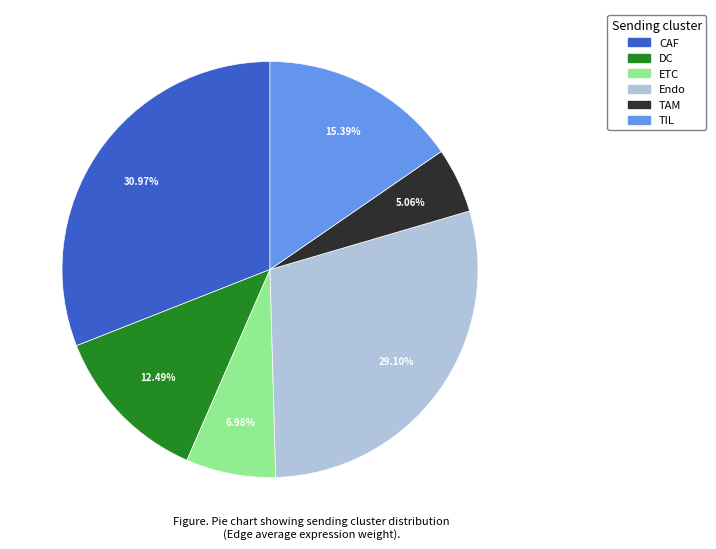

Which slice is the smallest?

TAM